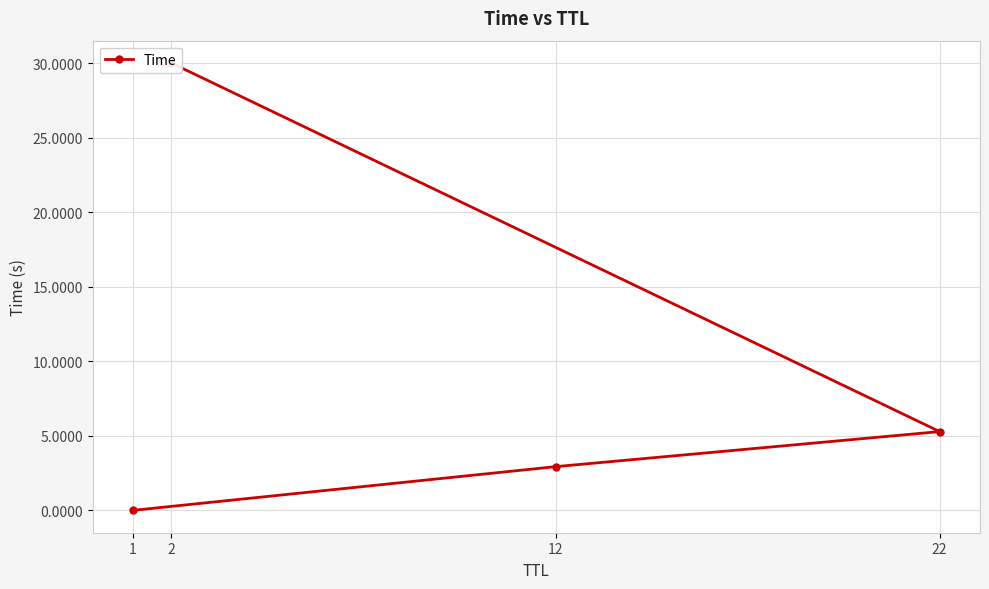

Reading right to left, list all the values displayed in this chart.

2=30.0	22=5.3	12=2.9	1=0.0